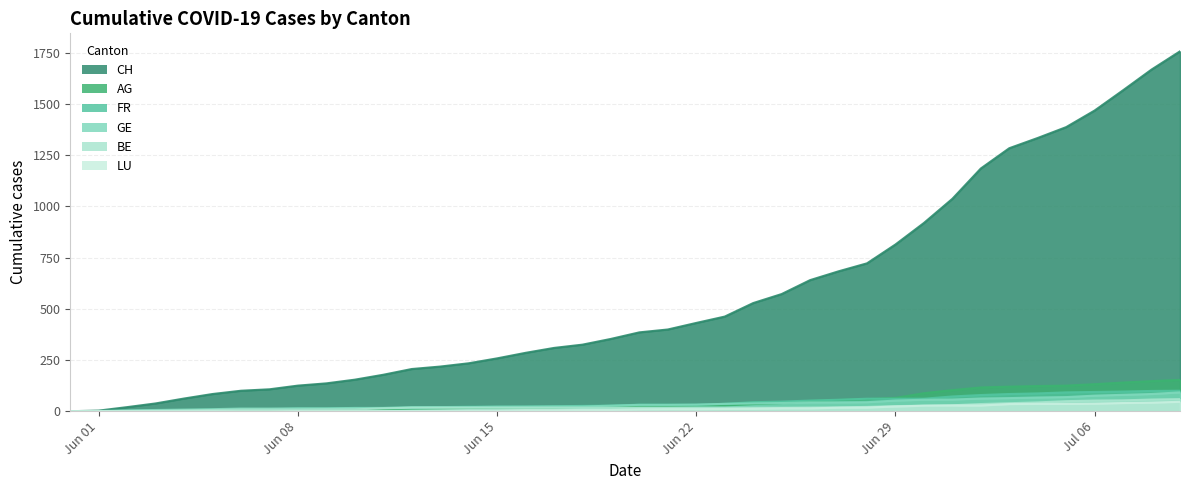

How many data points in FR are less than 32?

20